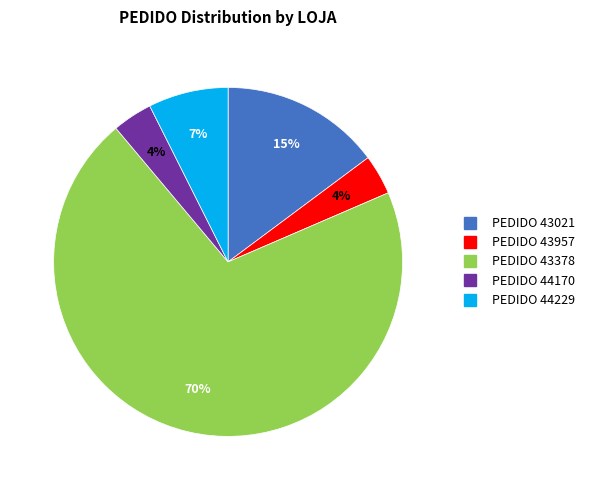

Count the number of slices in the pie.

5